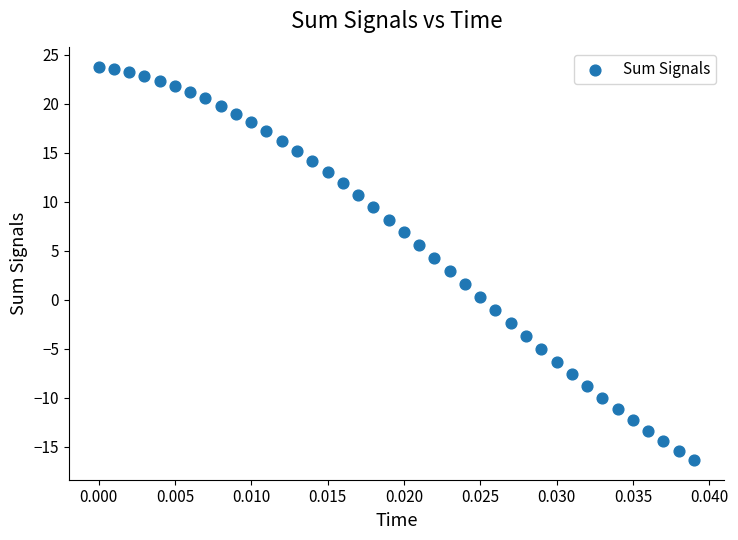

What is the range of Y values (max minus min)?

40.1